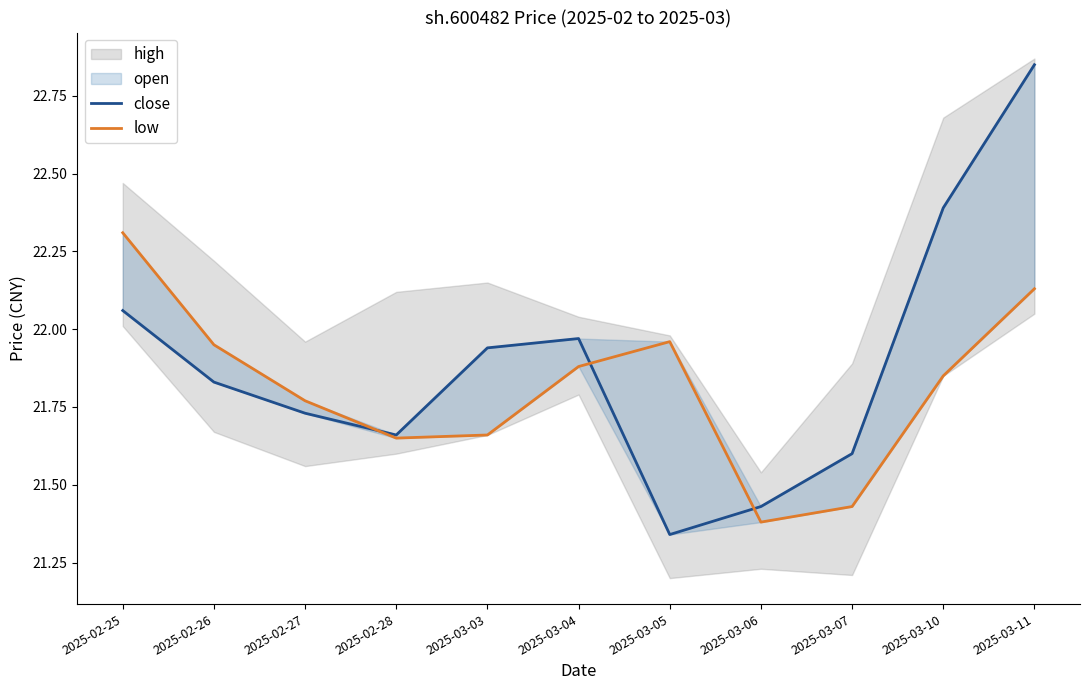

How many lines are shown in the chart?

2